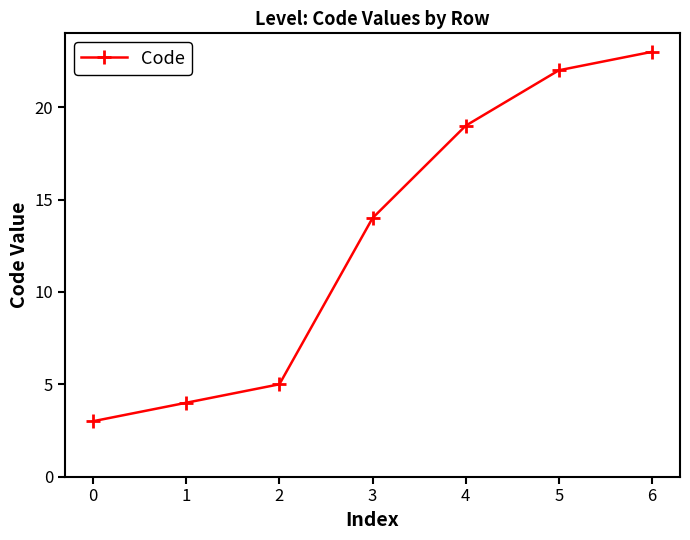

Count the number of categories in the chart.

7